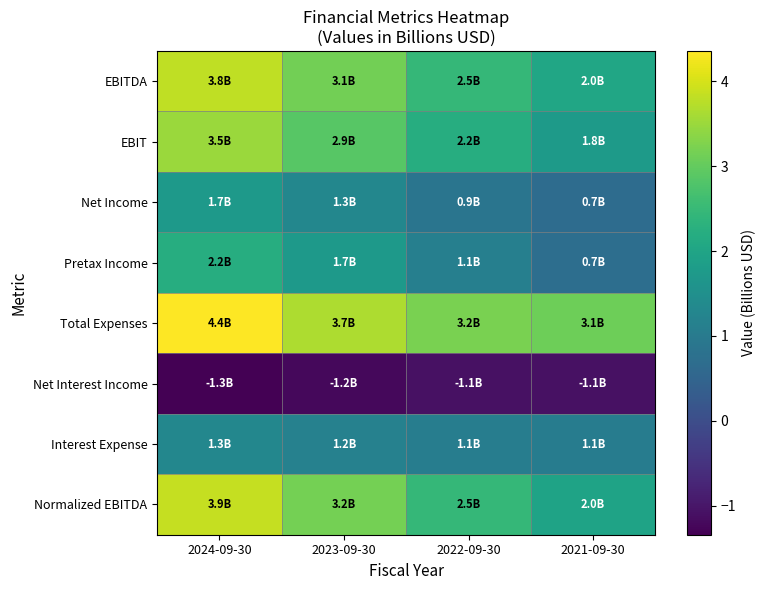

Rank the series at 2024-09-30 from lowest to highest value.

Net Interest Income, Interest Expense, Net Income, Pretax Income, EBIT, EBITDA, Normalized EBITDA, Total Expenses